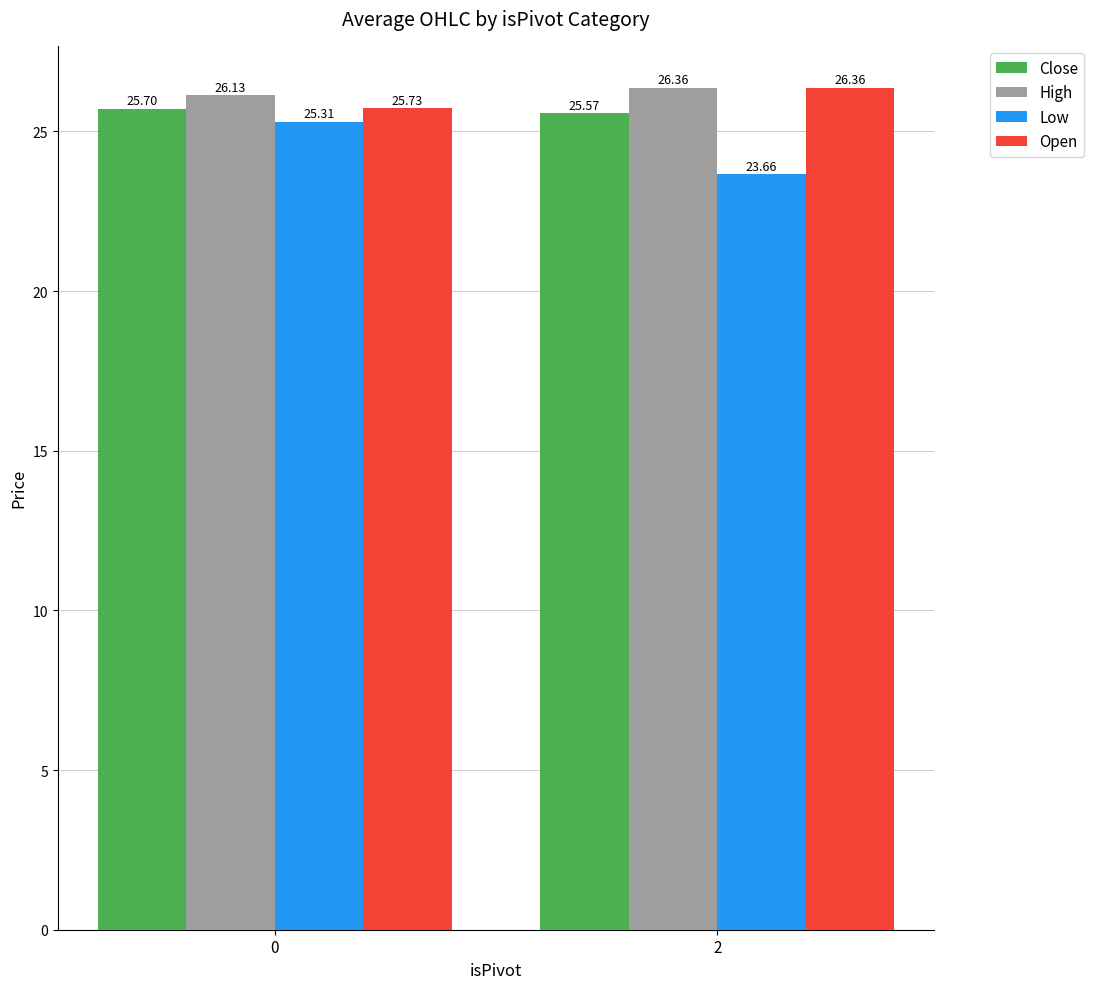

Rank the categories by Open value from lowest to highest.

0, 2